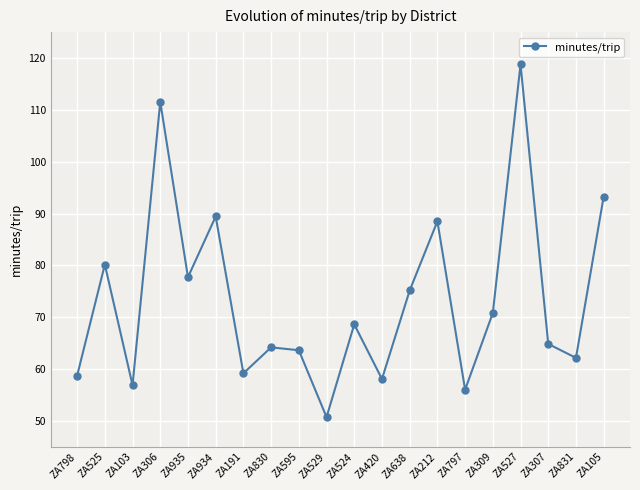

What is the minimum value shown in the chart?

50.7